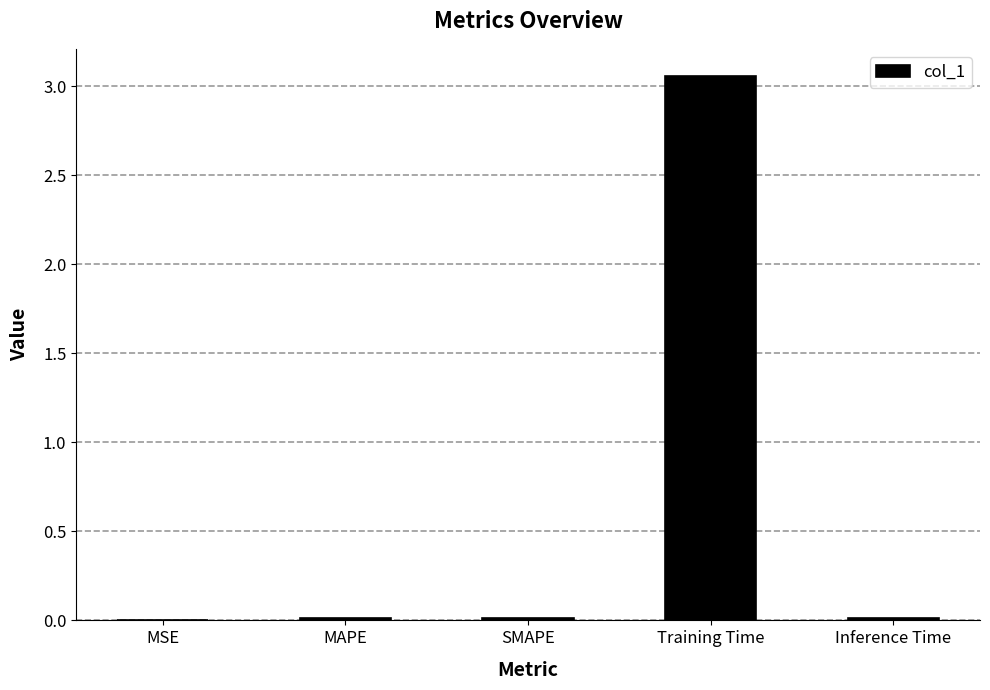

The chart shows a value of 0.0 at MAPE. True or false?

True